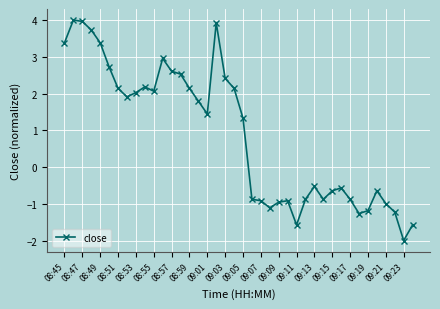

How many lines are shown in the chart?

1